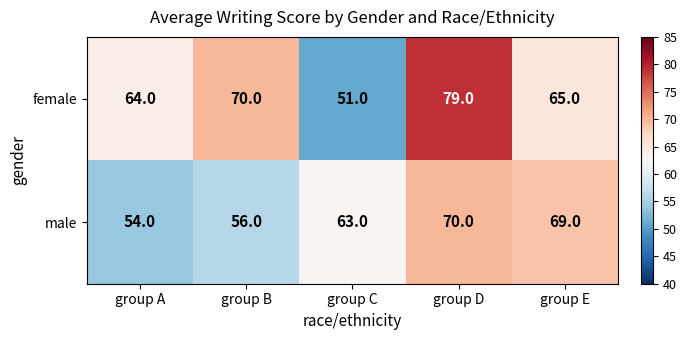

Rank the series by their maximum value, from lowest to highest.

male, female